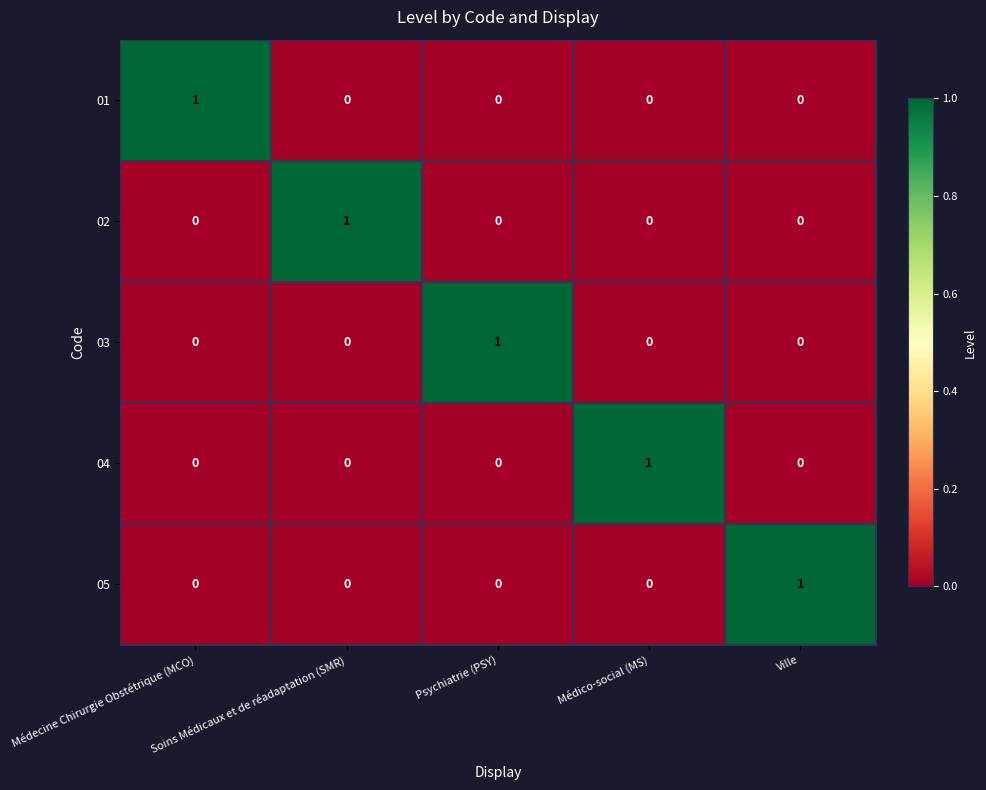

The 02 series shows 1 at Médico-social (MS). True or false?

False